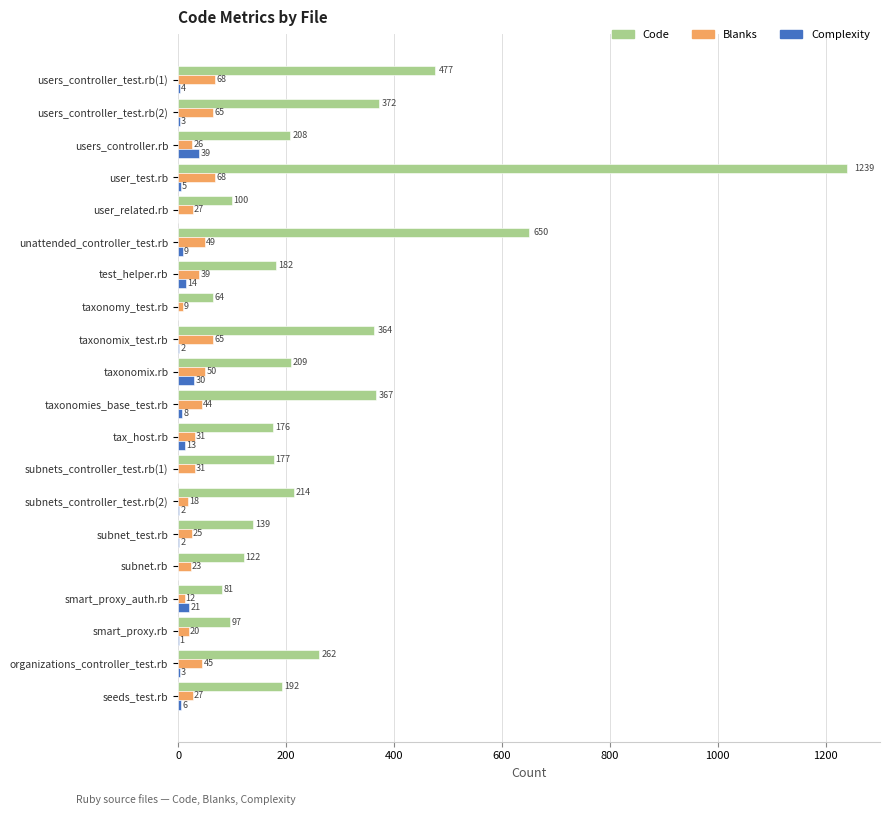

What is the sum of the Complexity values at subnet.rb and users_controller_test.rb(1)?

4